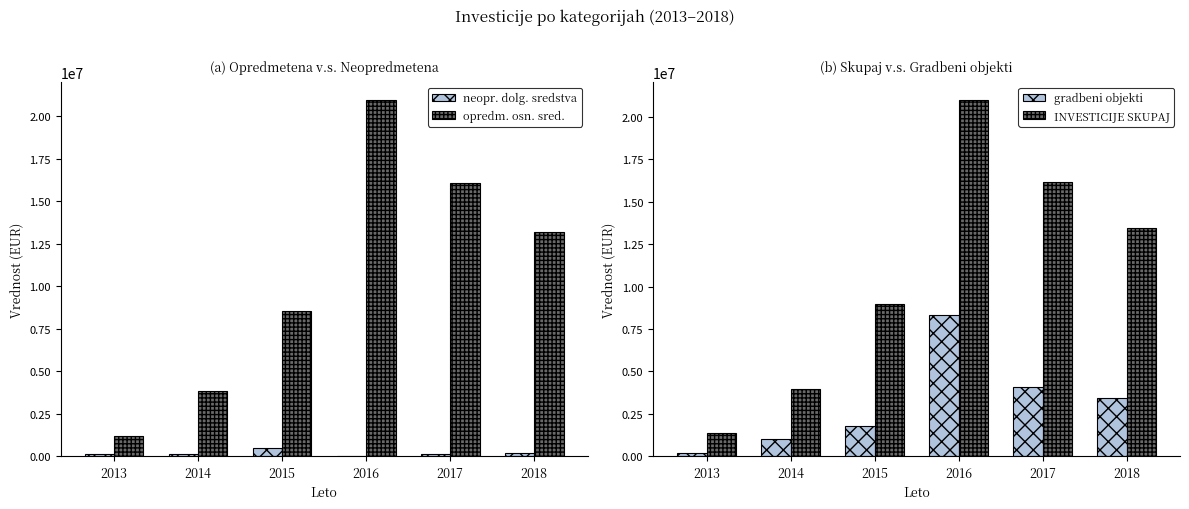

Which has a higher value, 2015 or 2013?

2015